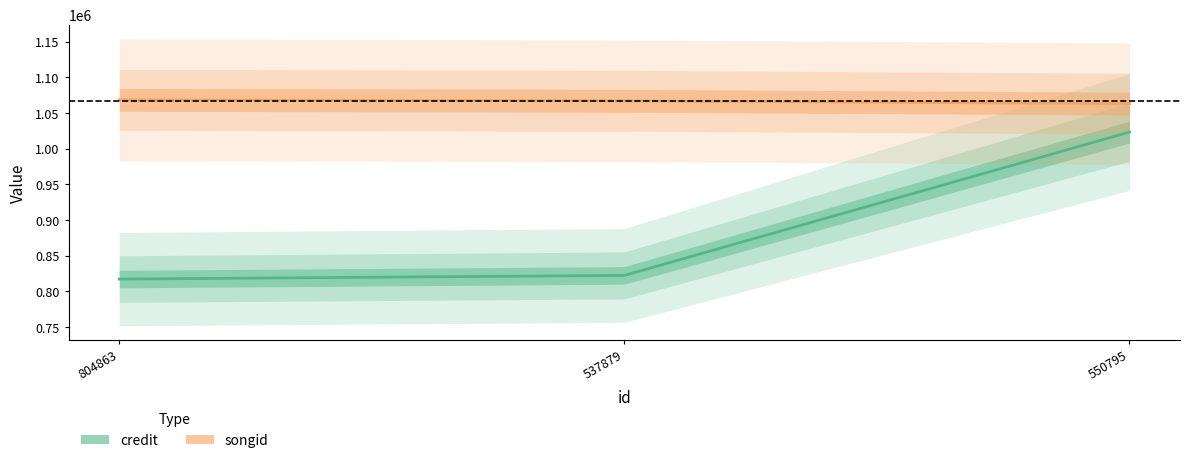

Which series has the largest total across all categories?

songid